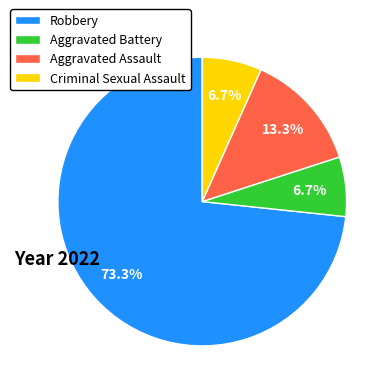

Approximately how many times larger is the value at Aggravated Battery compared to Criminal Sexual Assault?

1.0